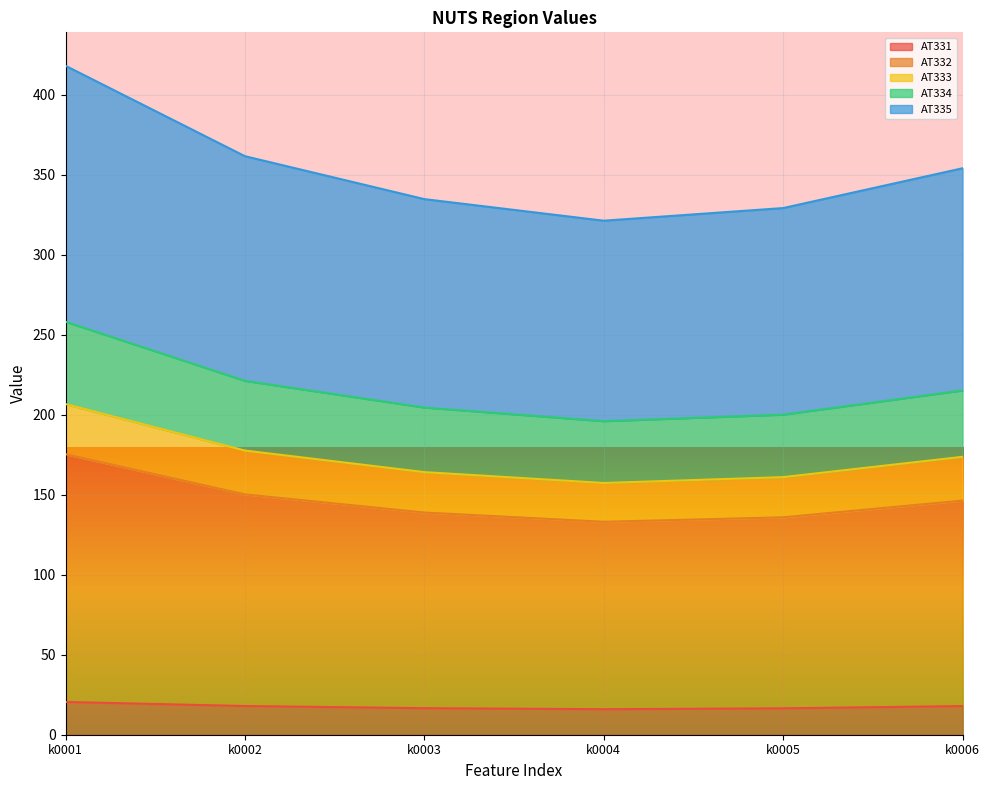

What is the highest value of the AT331 series?

20.5